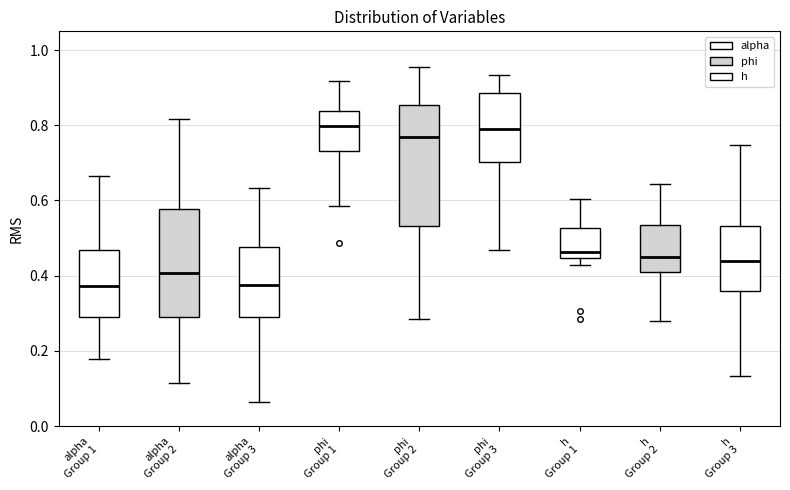

Reading left to right, read every box against the y-axis: the position of its median line, the range the box covers, and the ends of its whiskers. The values are not printed on the chart, so give them approximately, as read against the axis.

alpha Group 1: median 0.38, box 0.28 to 0.46, whiskers 0.18 to 0.66
alpha Group 2: median 0.40, box 0.28 to 0.58, whiskers 0.12 to 0.82
alpha Group 3: median 0.38, box 0.28 to 0.48, whiskers 0.06 to 0.64
phi Group 1: median 0.80, box 0.74 to 0.84, whiskers 0.58 to 0.92
phi Group 2: median 0.76, box 0.54 to 0.86, whiskers 0.28 to 0.96
phi Group 3: median 0.80, box 0.70 to 0.88, whiskers 0.46 to 0.94
h Group 1: median 0.46, box 0.44 to 0.52, whiskers 0.42 to 0.60
h Group 2: median 0.44, box 0.40 to 0.54, whiskers 0.28 to 0.64
h Group 3: median 0.44, box 0.36 to 0.54, whiskers 0.14 to 0.74